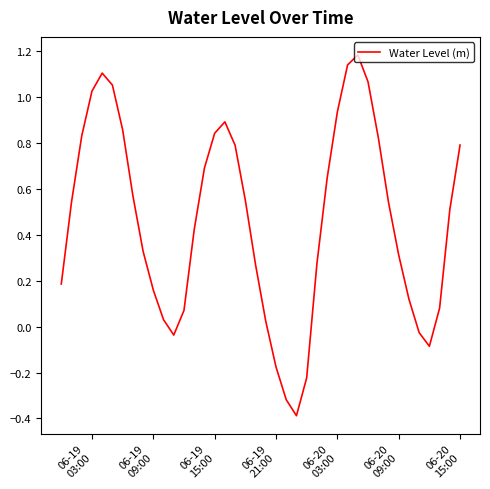

How many interior local valleys (lower than both neighbors) does the data have?

3